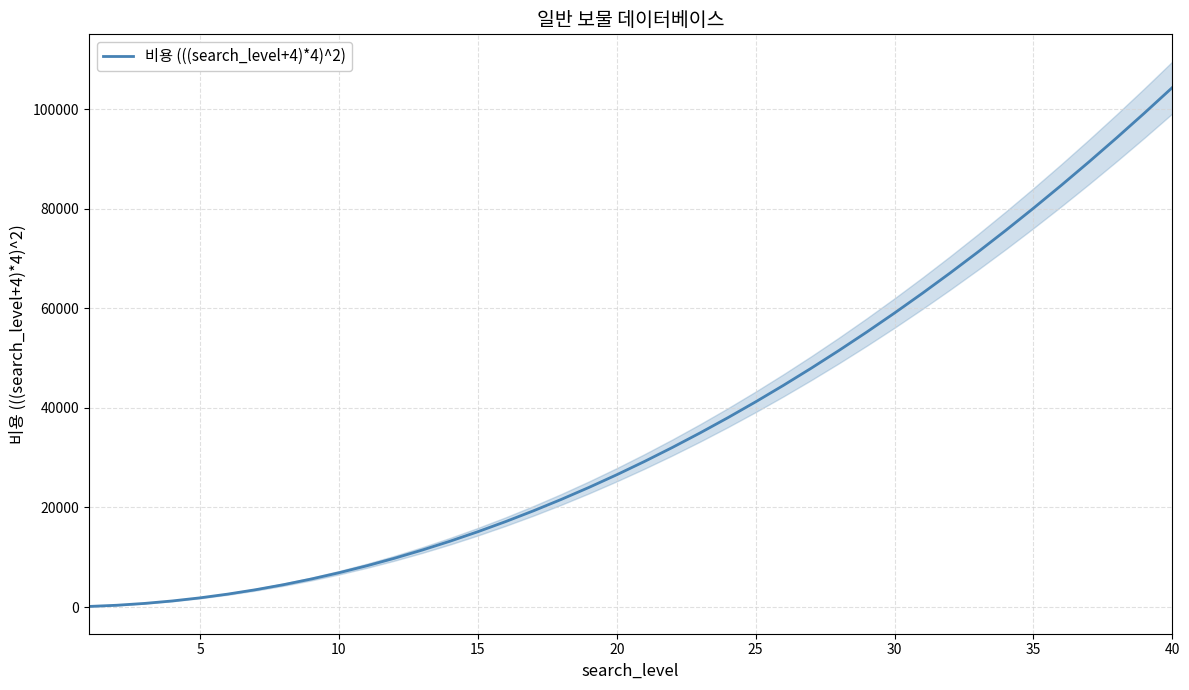

The chart shows a value of 136680 at 38. True or false?

False